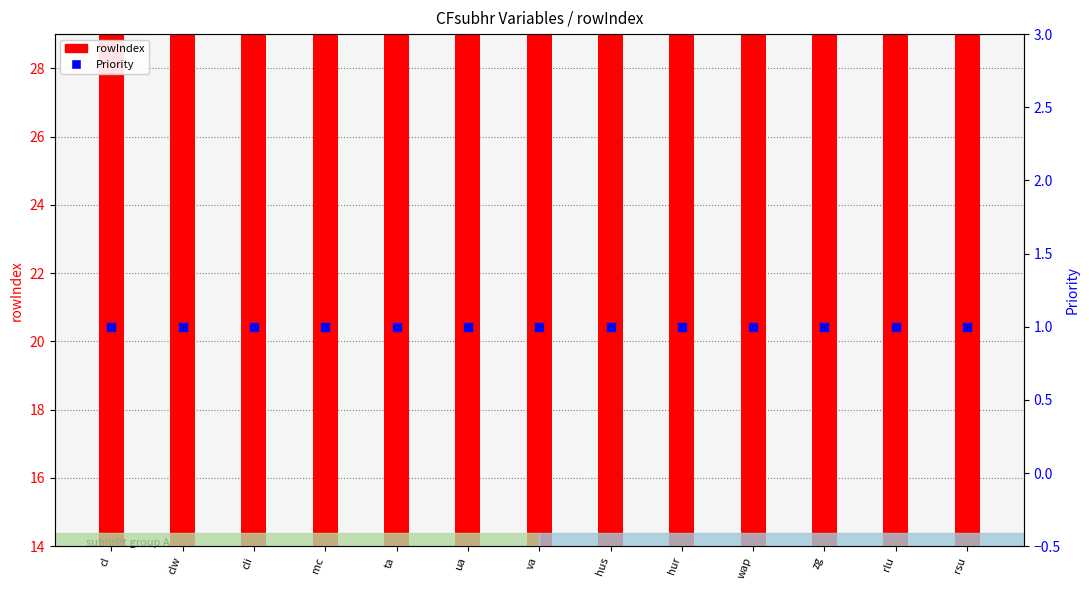

Which series has the largest total across all categories?

rowIndex